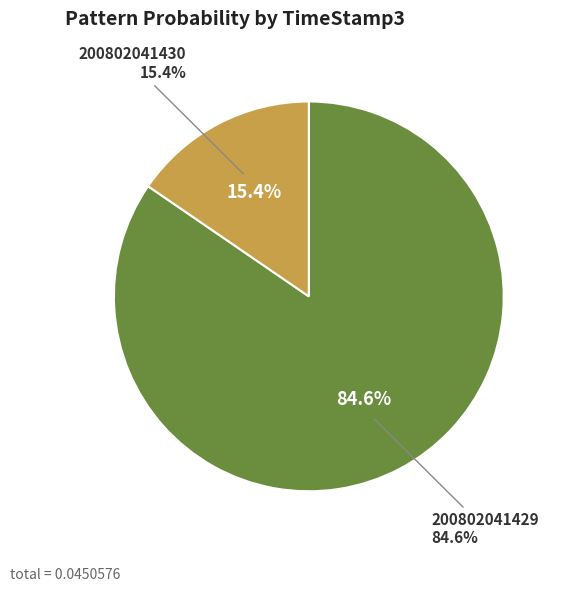

Is there any slice that represents more than half of the pie?

Yes